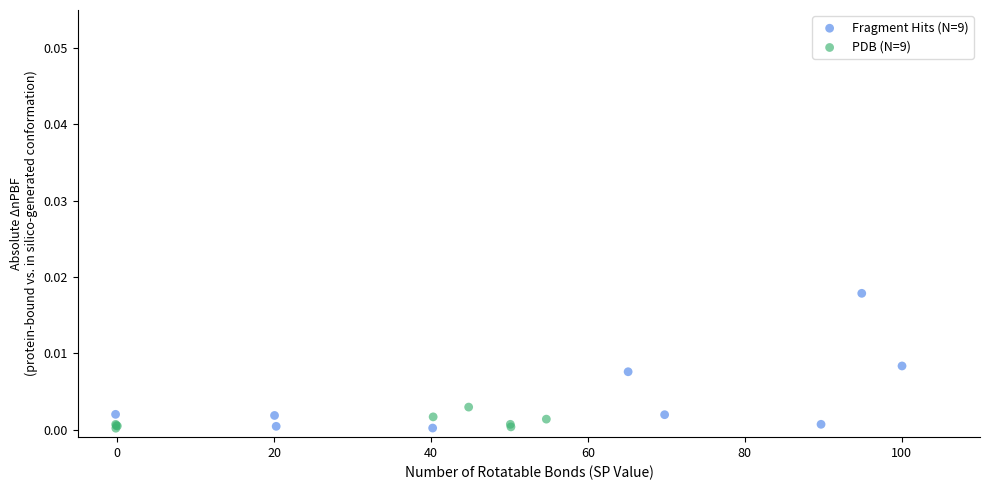

Which series reaches the maximum Y coordinate?

Fragment Hits (N=9)